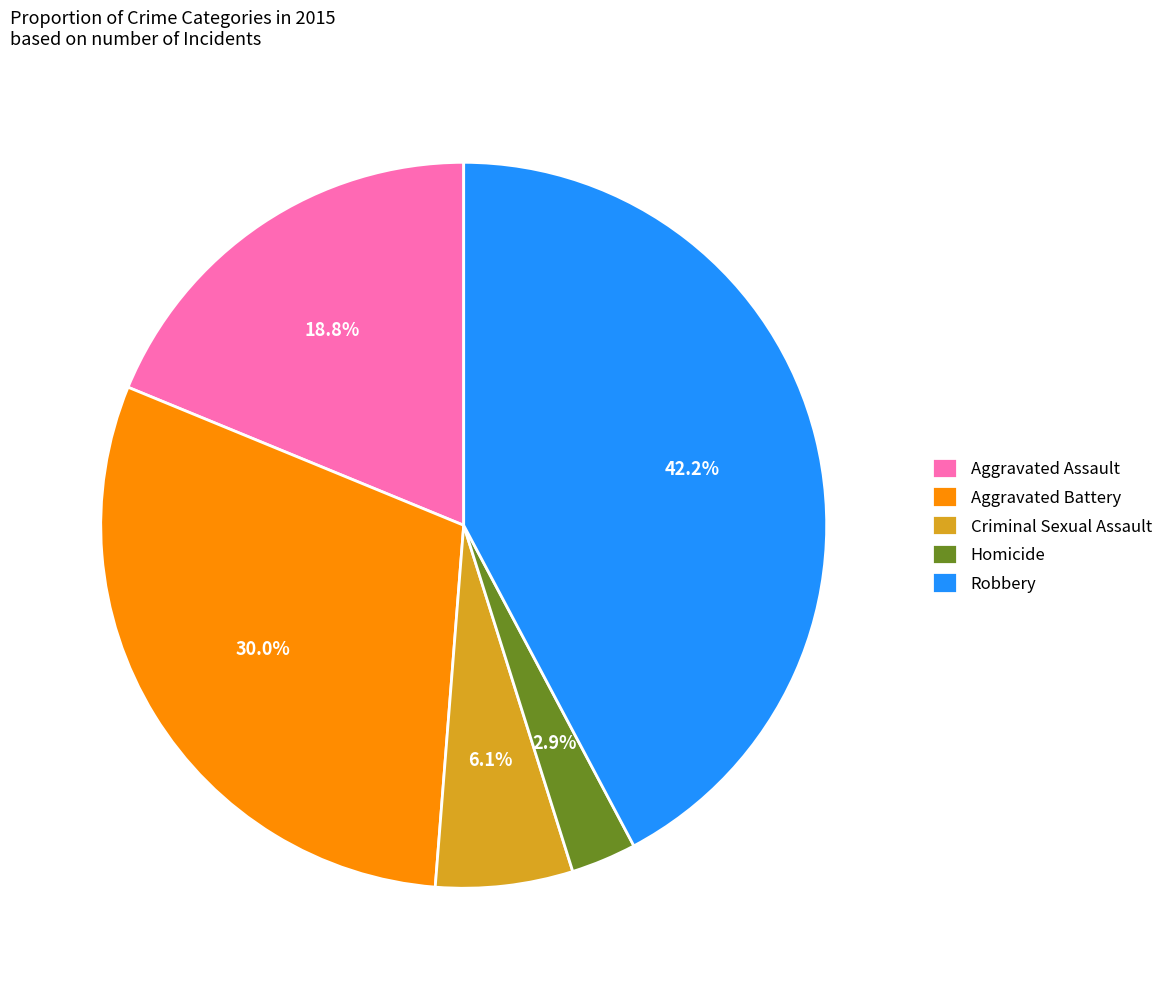

How many segments does this pie chart have?

5